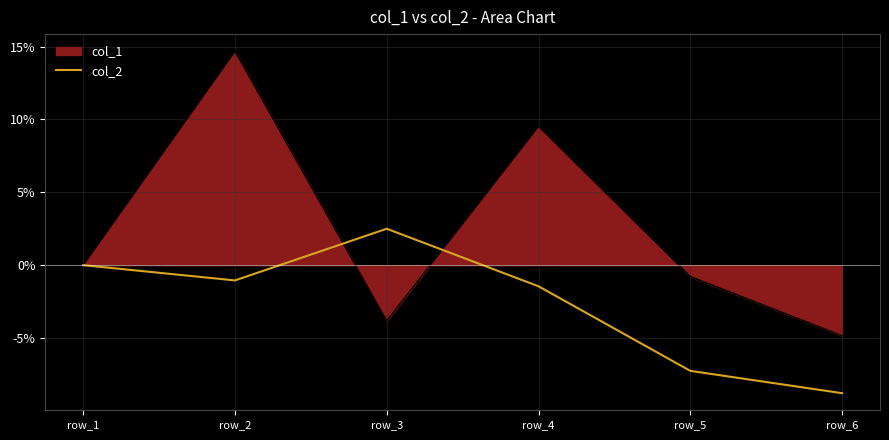

At which category does the chart reach its minimum across all series?

row_6